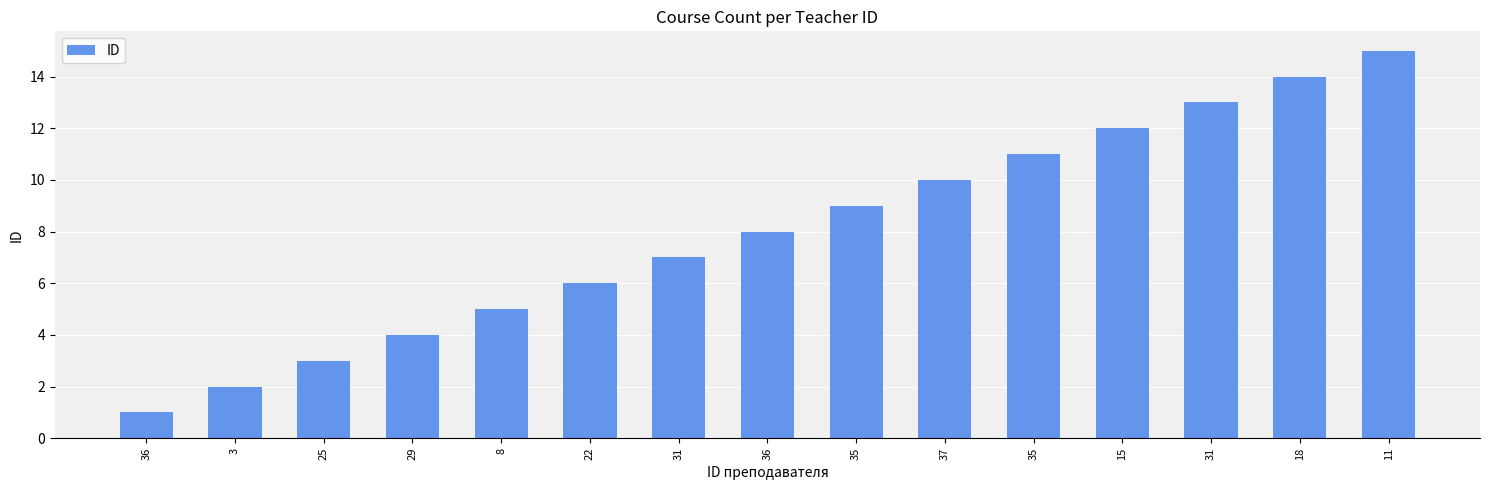

At which category does the chart reach its minimum across all series?

36